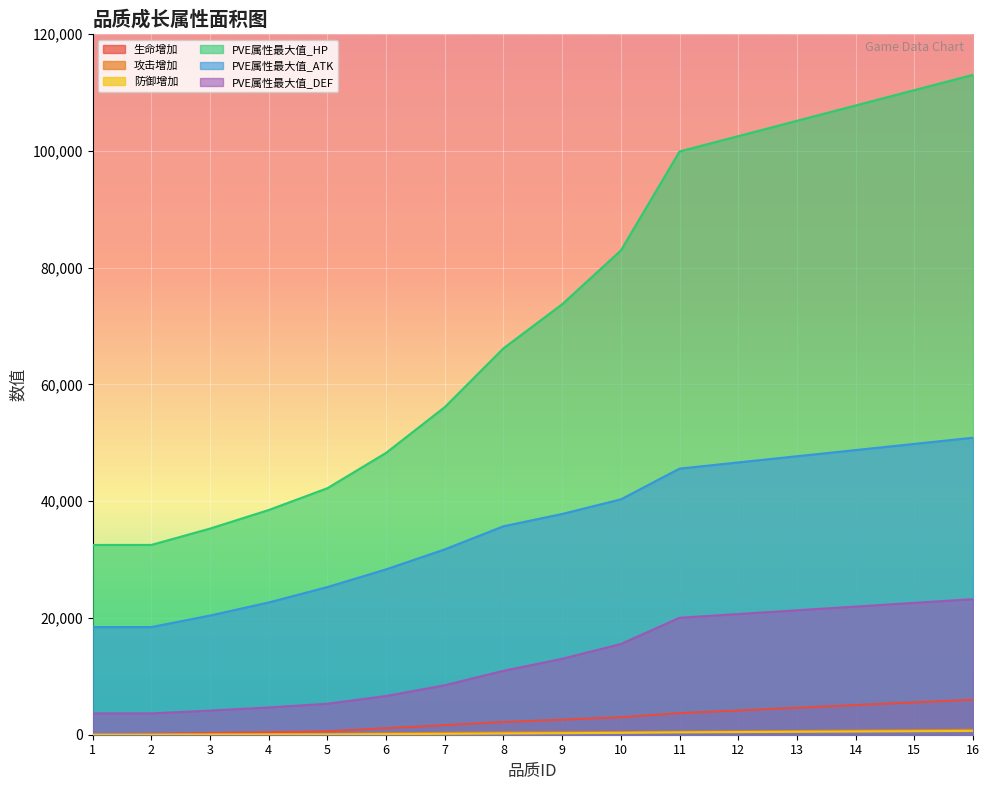

What is the average value of the PVE属性最大值_HP series?

71682.6